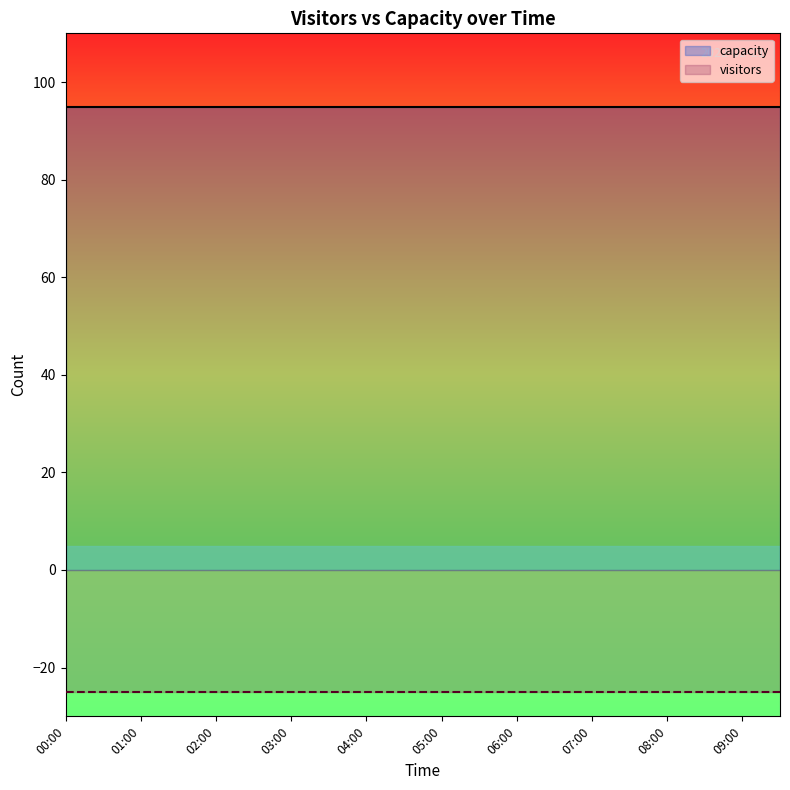

At how many categories does at least one series exceed 87?

20